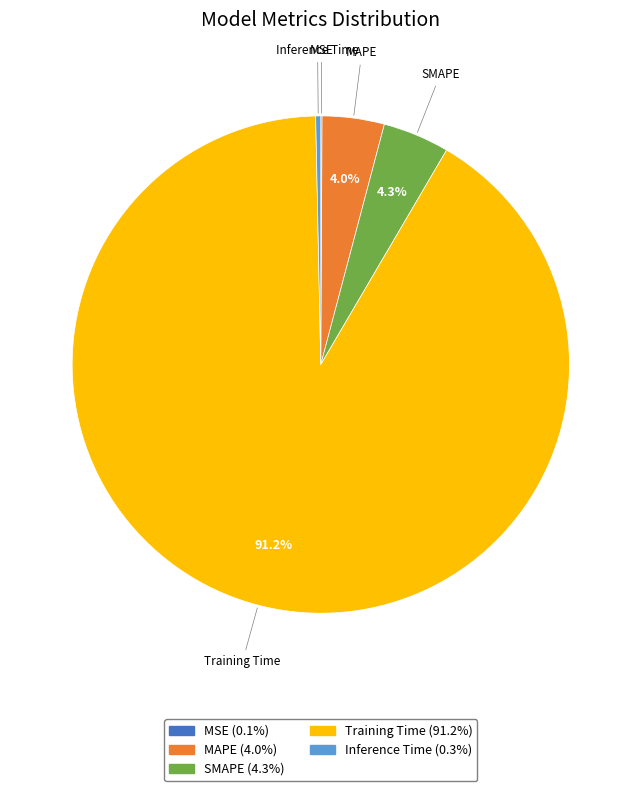

Between Inference Time and Training Time, which is larger?

Training Time